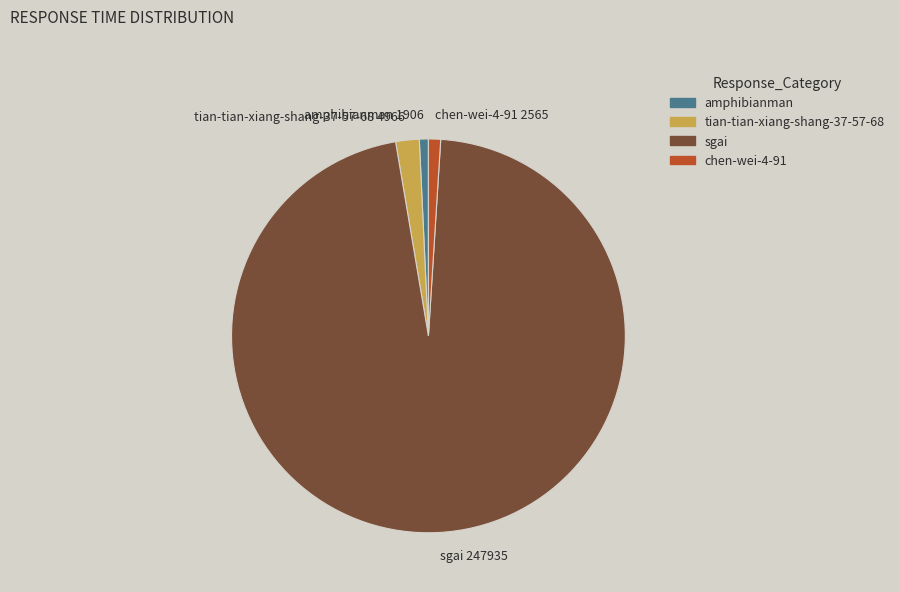

How many segments does this pie chart have?

4